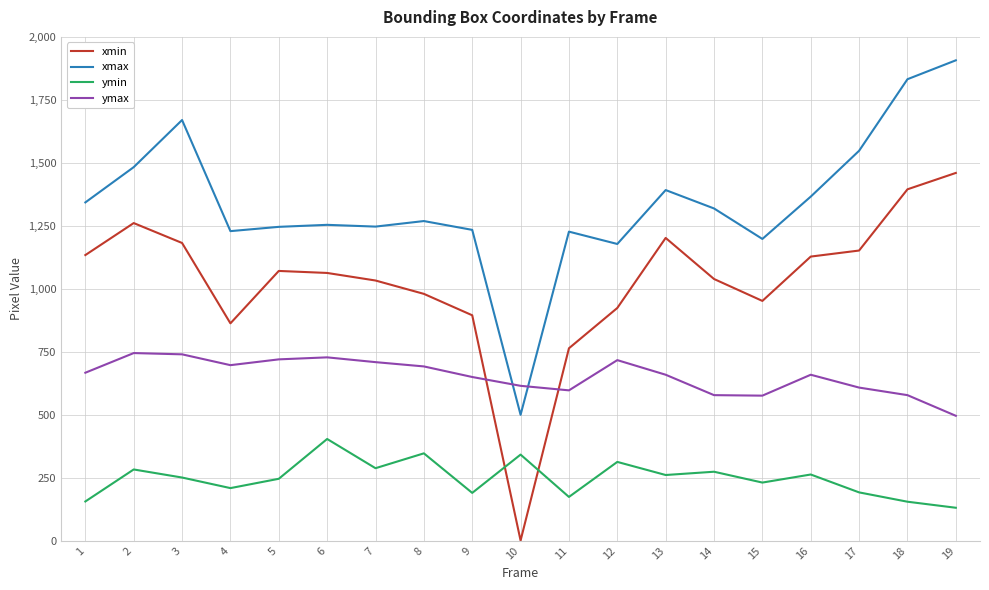

How many times do ymax and xmin cross each other?

2